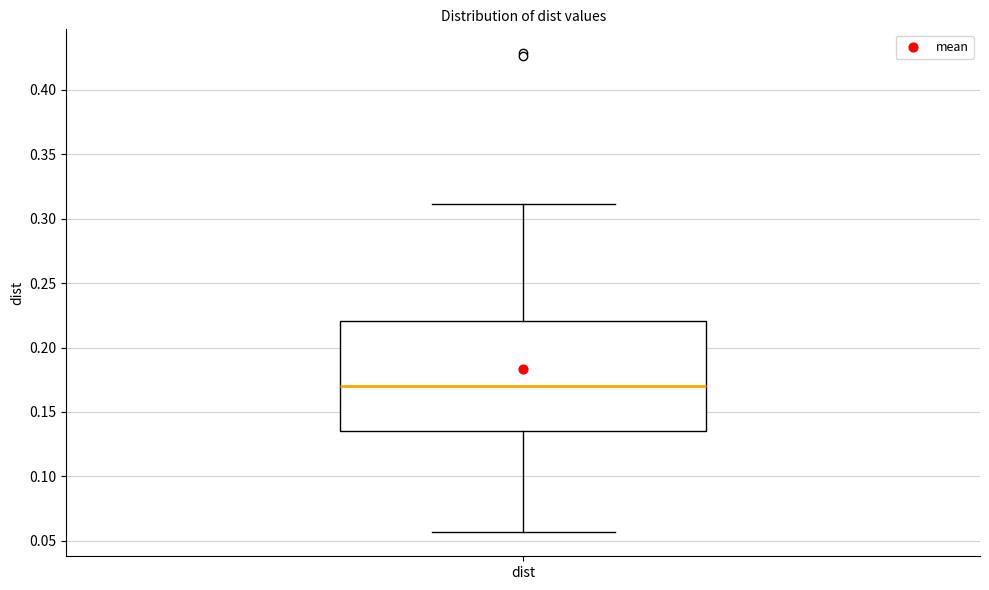

Read this box plot against the y-axis: the position of the median line, the range covered by the box, and the ends of both whiskers. The values are not printed on the chart, so give them approximately, as read against the axis.

median 0.170, box 0.135 to 0.220, whiskers 0.055 to 0.310